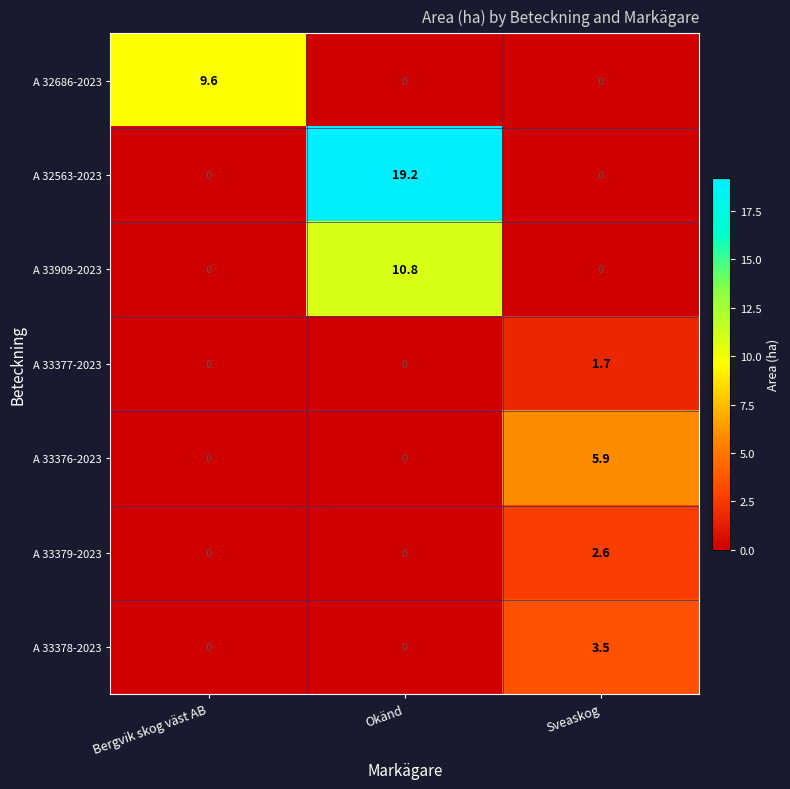

Reading right to left, extract all data points from this chart.

A 32686-2023: Sveaskog=0.0	Okänd=0.0	Bergvik skog väst AB=9.6
A 32563-2023: Sveaskog=0.0	Okänd=19.2	Bergvik skog väst AB=0.0
A 33909-2023: Sveaskog=0.0	Okänd=10.8	Bergvik skog väst AB=0.0
A 33377-2023: Sveaskog=1.7	Okänd=0.0	Bergvik skog väst AB=0.0
A 33376-2023: Sveaskog=5.9	Okänd=0.0	Bergvik skog väst AB=0.0
A 33379-2023: Sveaskog=2.6	Okänd=0.0	Bergvik skog väst AB=0.0
A 33378-2023: Sveaskog=3.5	Okänd=0.0	Bergvik skog väst AB=0.0